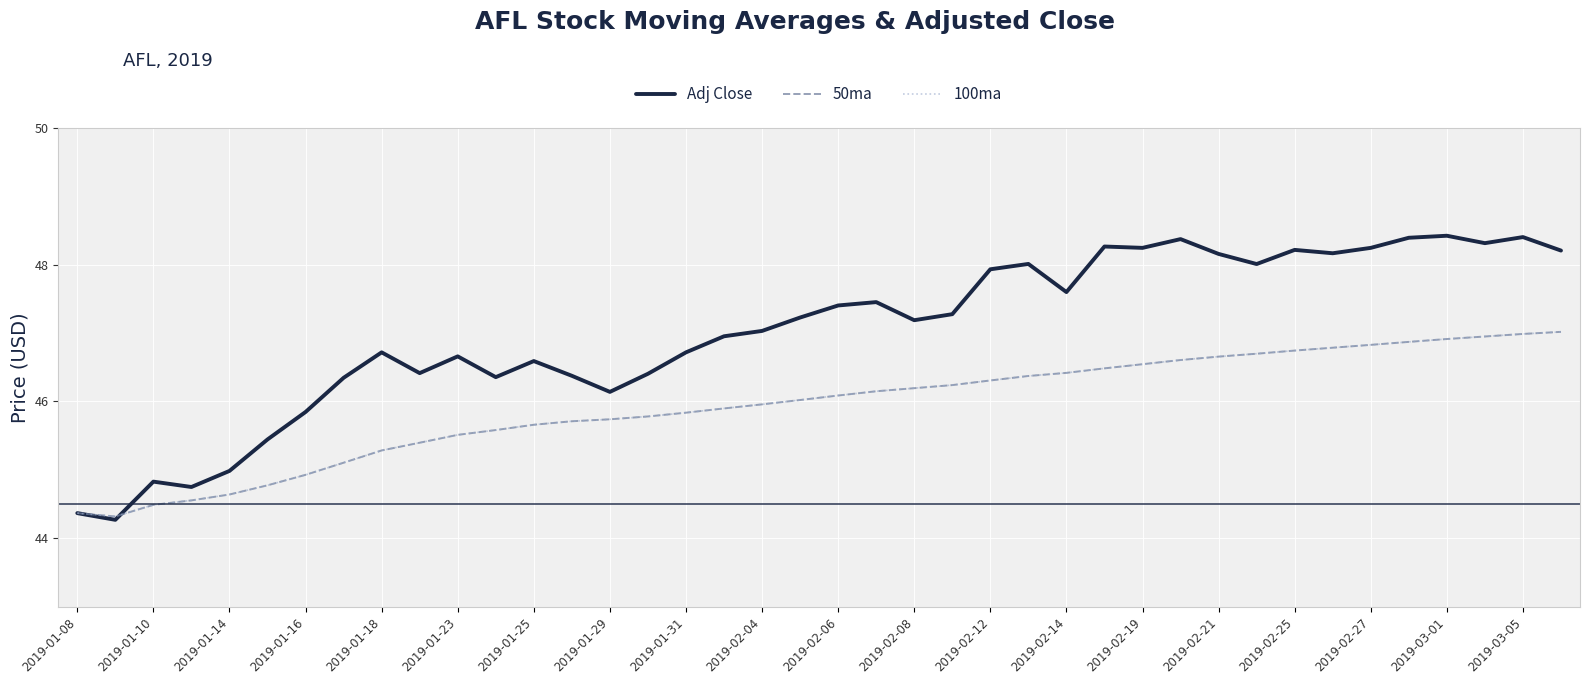

Does the chart have visible grid lines?

Yes